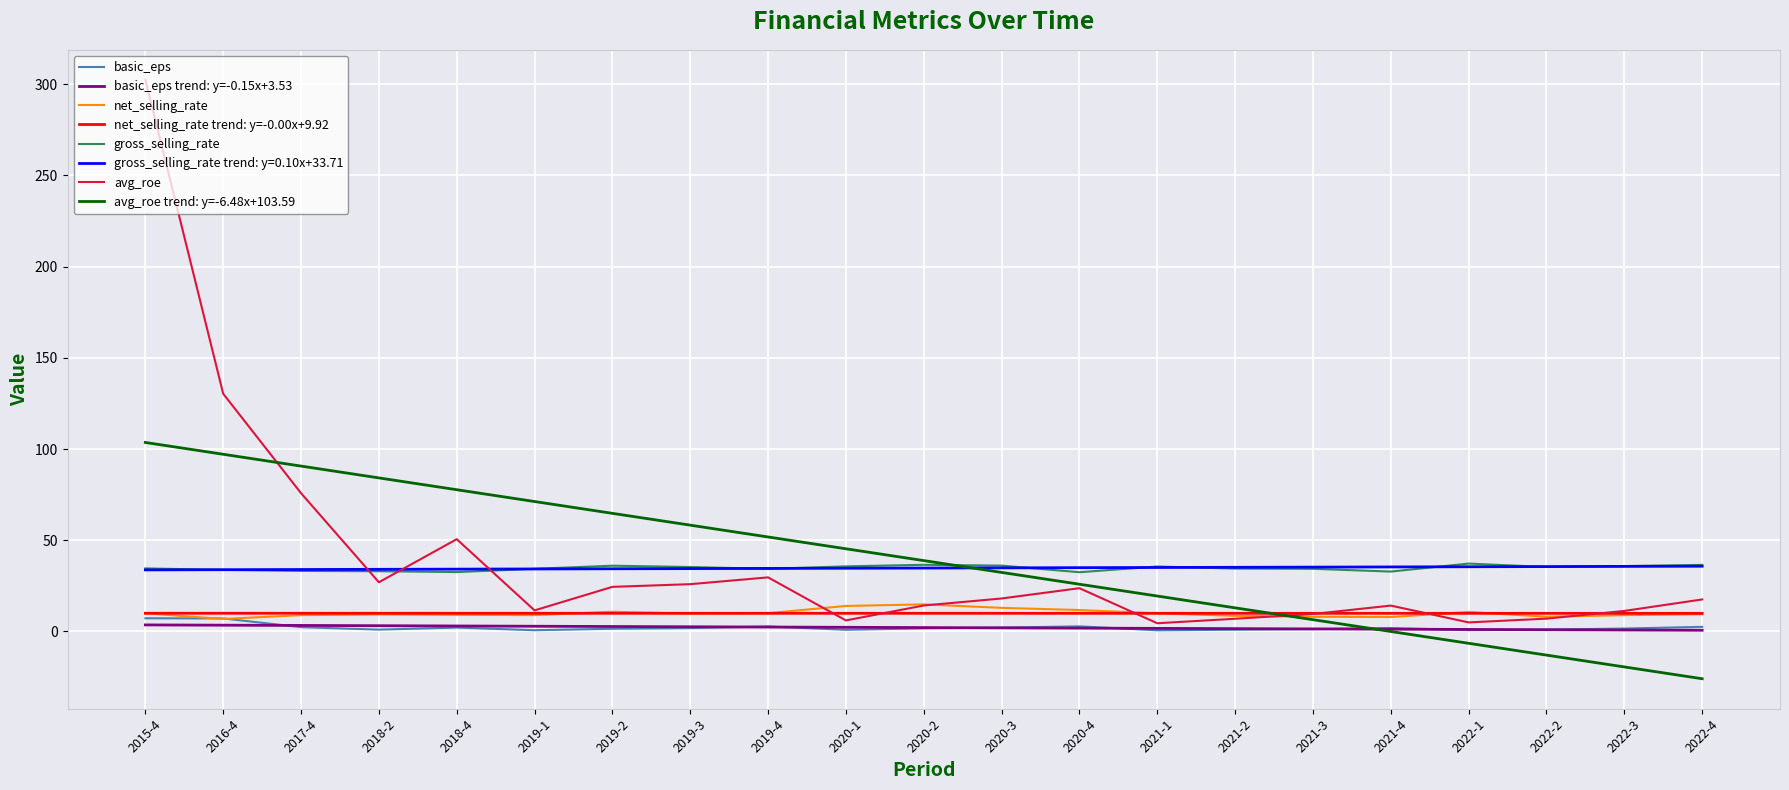

Is it true that gross_selling_rate equals 58.9 at 2016-4?

False